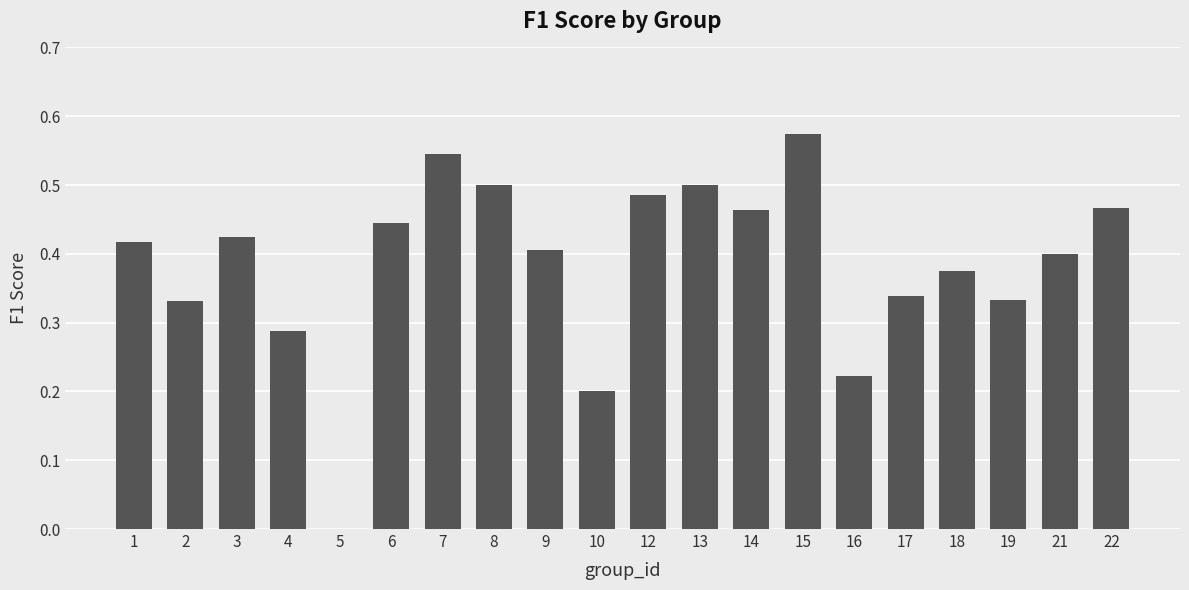

The value at 10 is 0.2. True or false?

True